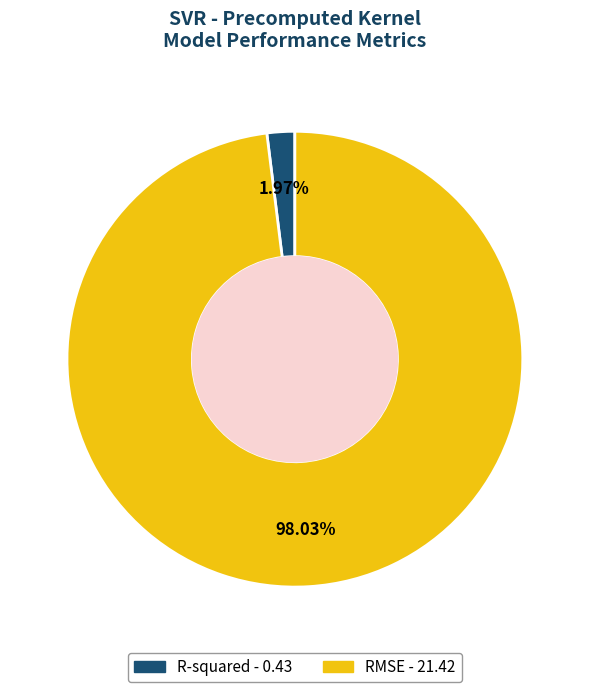

Does any single category account for the majority?

Yes